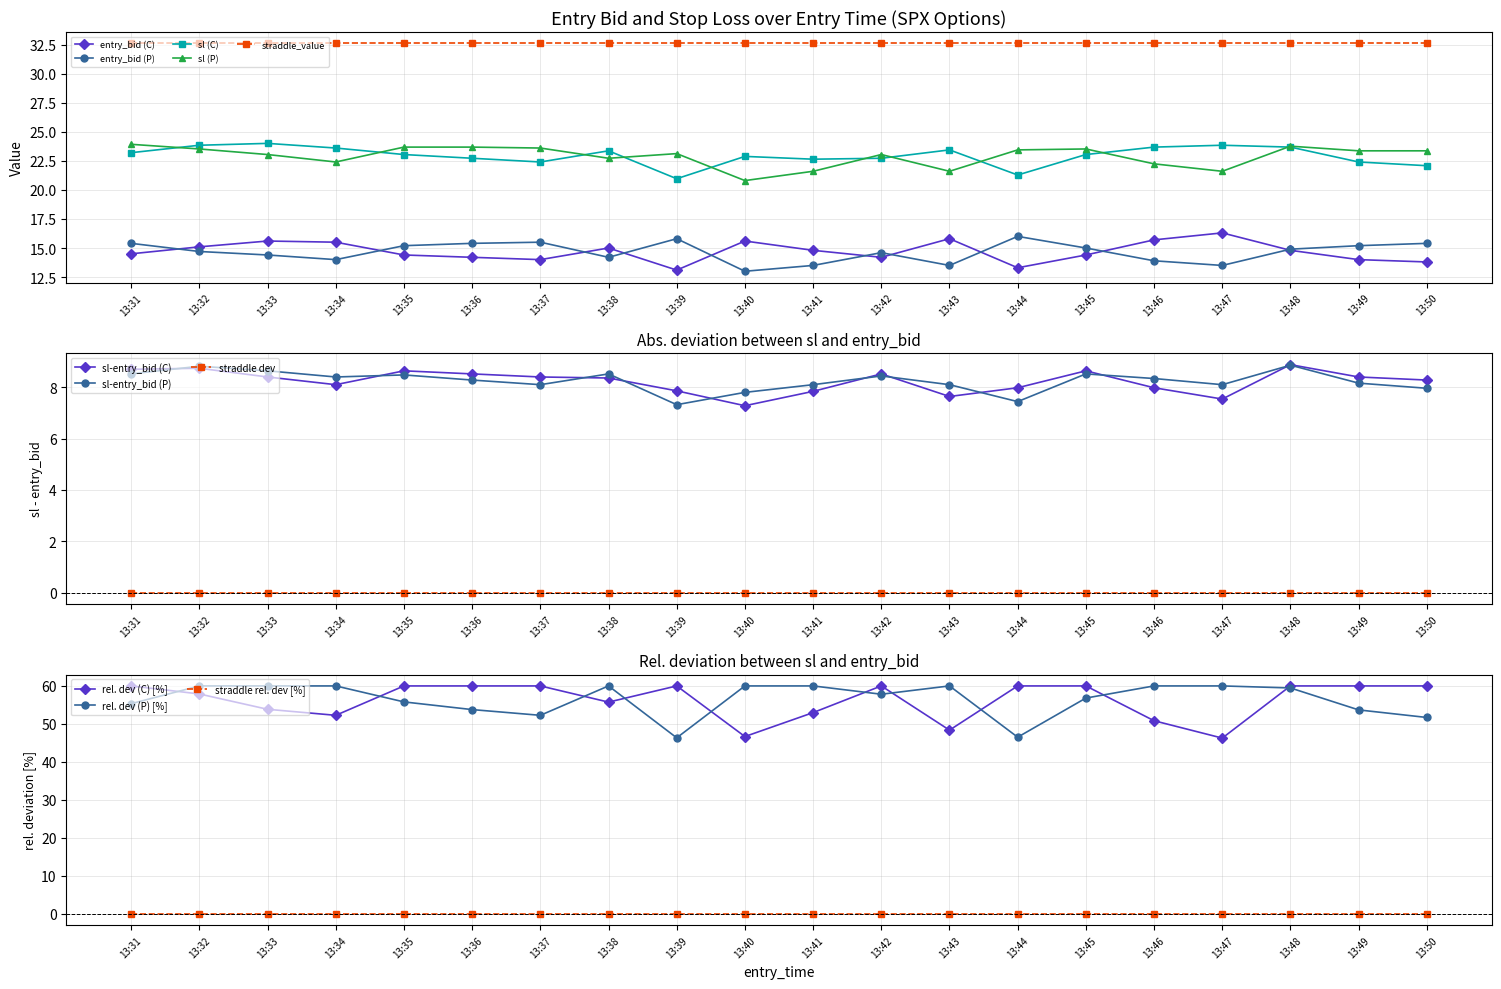

Where does the entry_bid (C) series first go above 14?

13:31